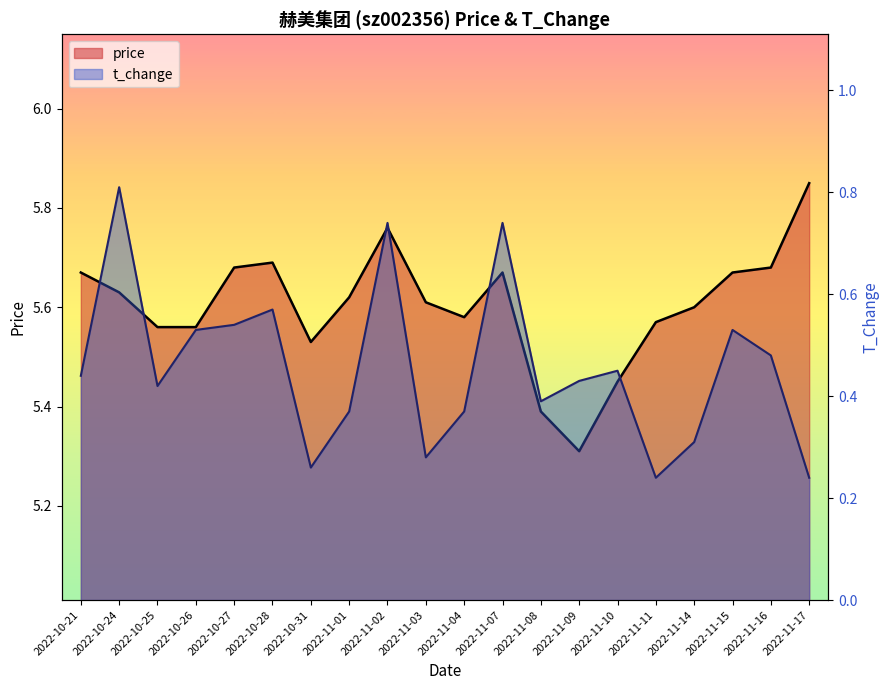

What is the difference between the highest and lowest values at 2022-10-21?

5.2